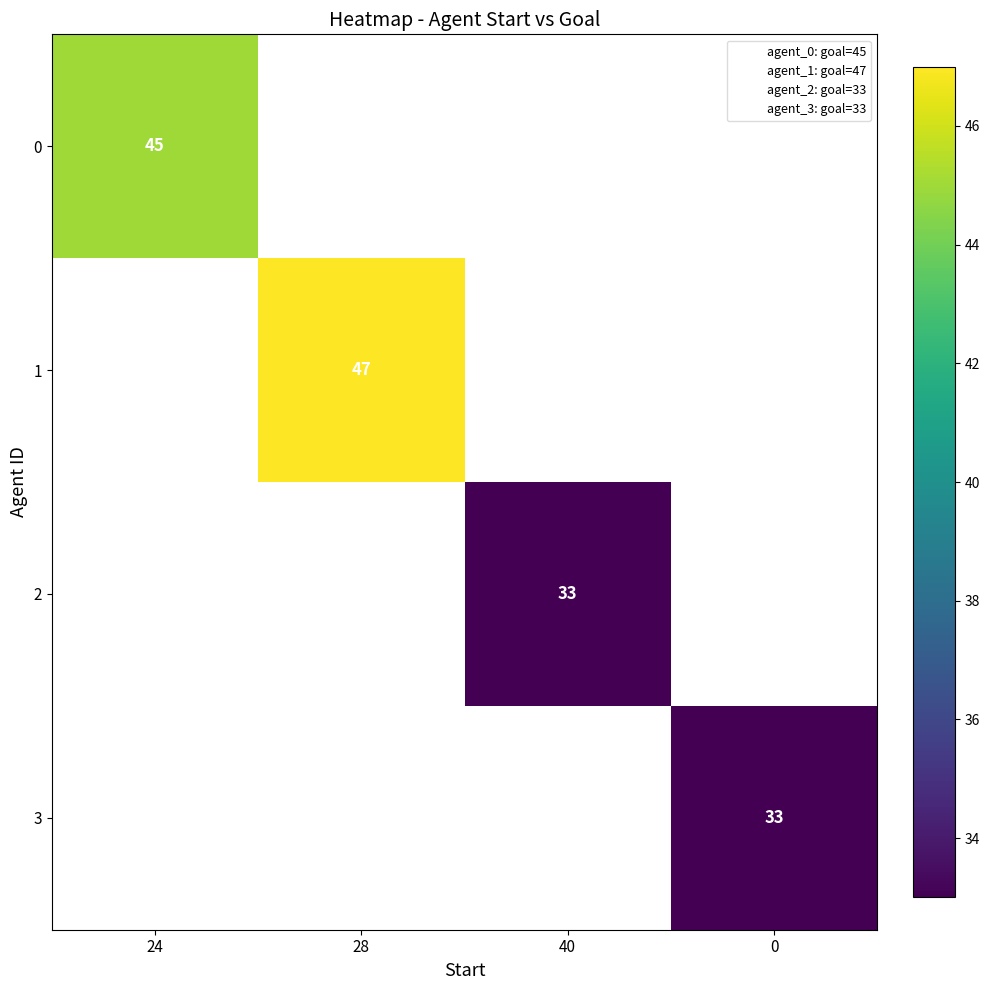

How many distinct data groups are displayed?

4